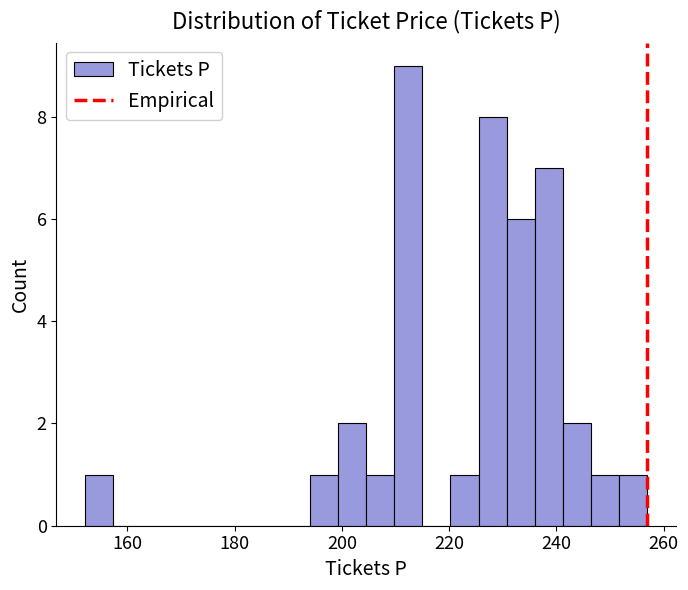

Around what value on the x-axis is the tallest bar? Give the approximate position of its centre, as read against the axis.

212